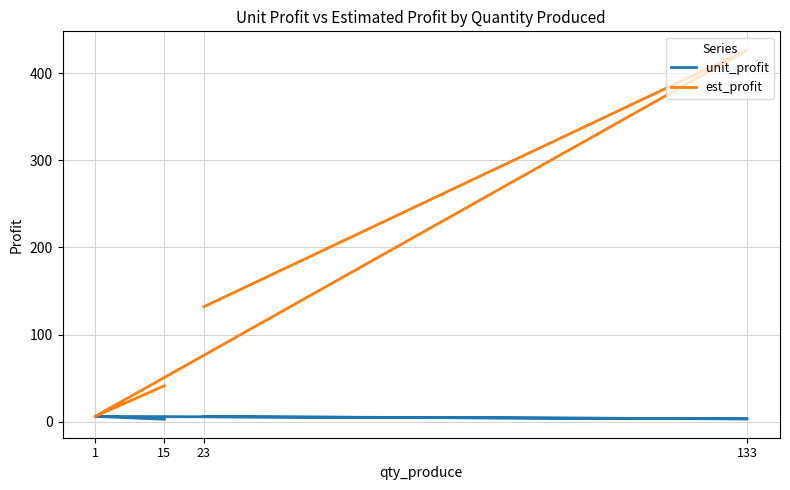

In unit_profit, how many points are higher than both neighbors (excluding endpoints)?

1